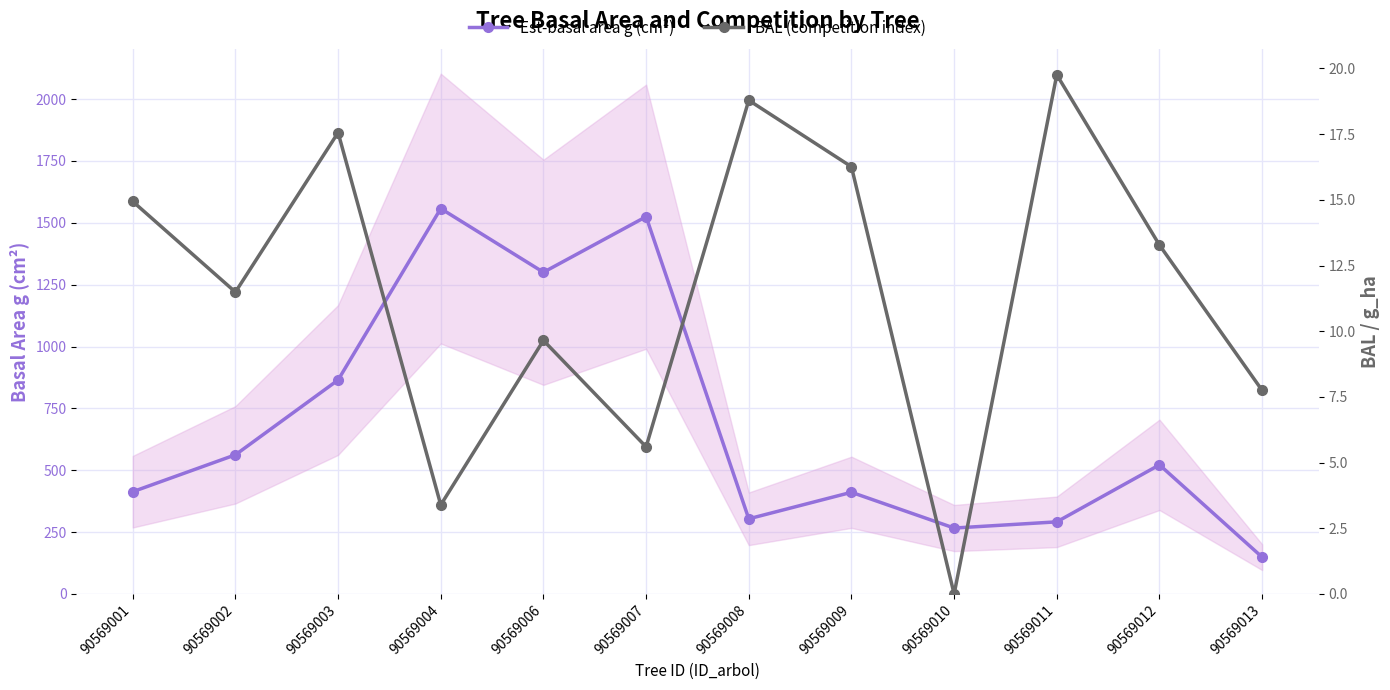

Which series has the largest total across all categories?

Est-basal area g (cm²)